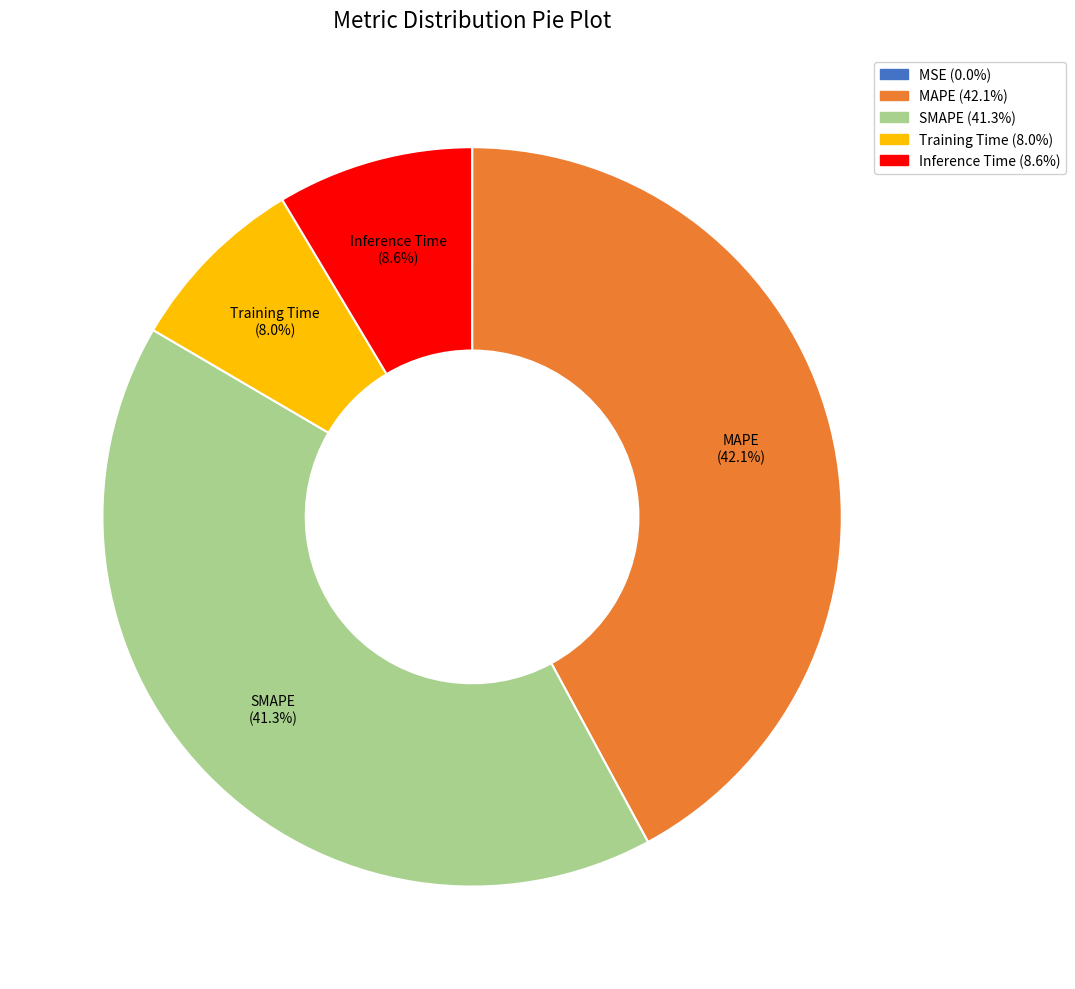

Which has a higher value, Inference Time or MAPE?

MAPE